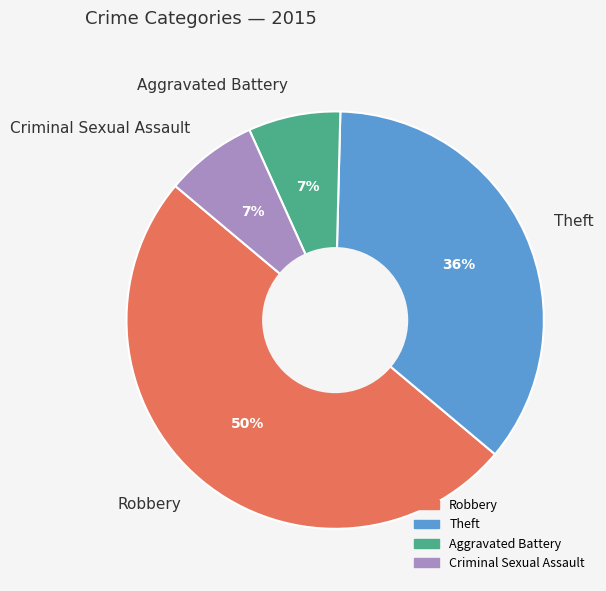

Is the sum of Aggravated Battery and Theft greater than half?

No